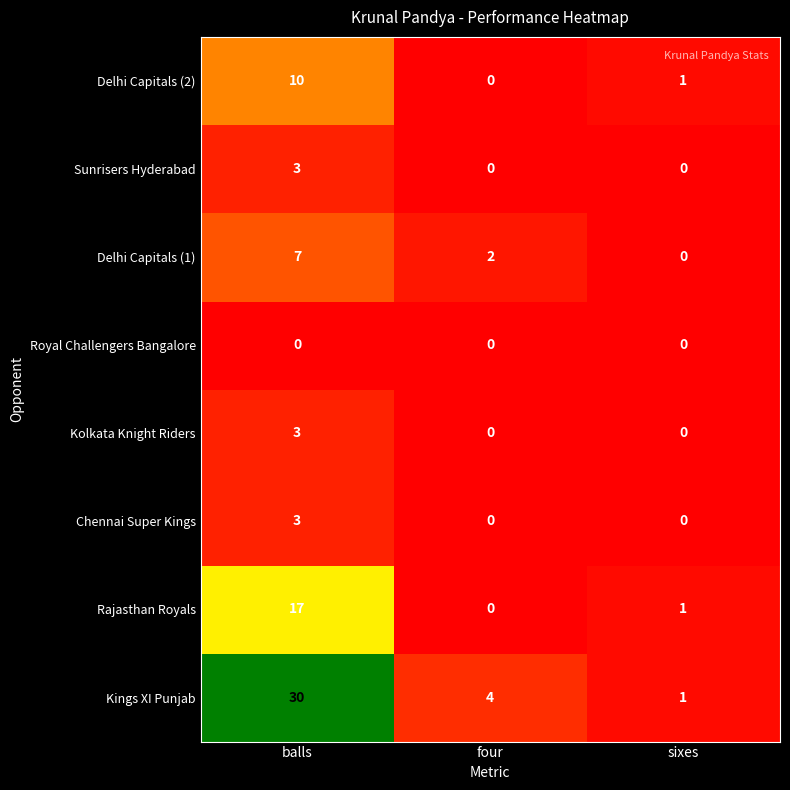

What is the highest value of the Delhi Capitals (2) series?

10